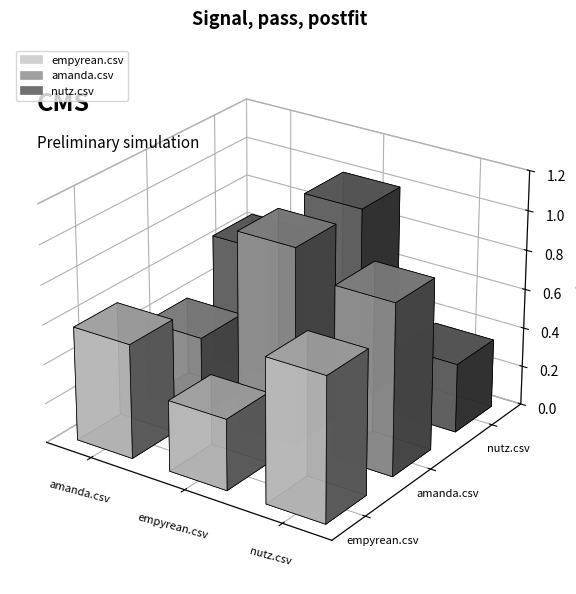

What is the greatest value displayed?

1.0